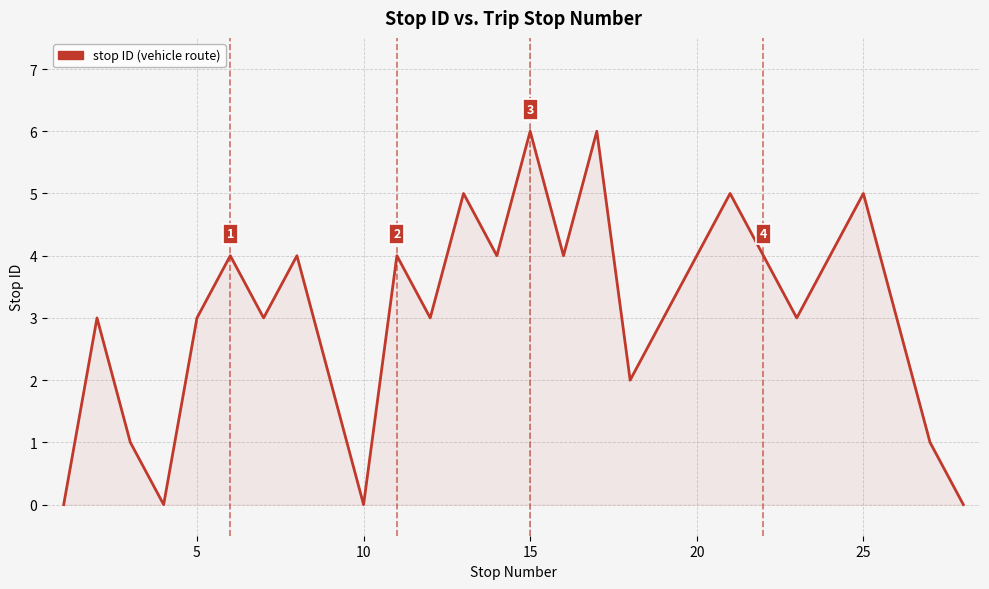

What is the maximum value shown in the chart?

6